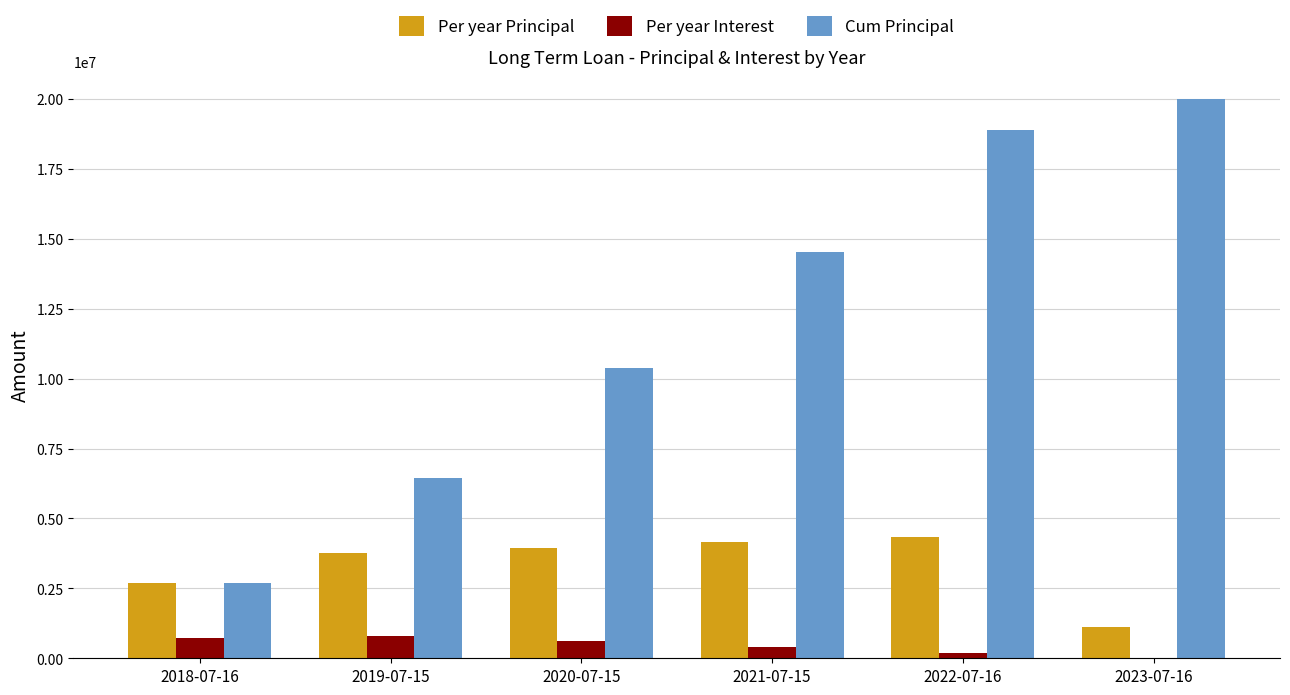

The value of Cum Principal at 2021-07-15 is 14524974.7. True or false?

True